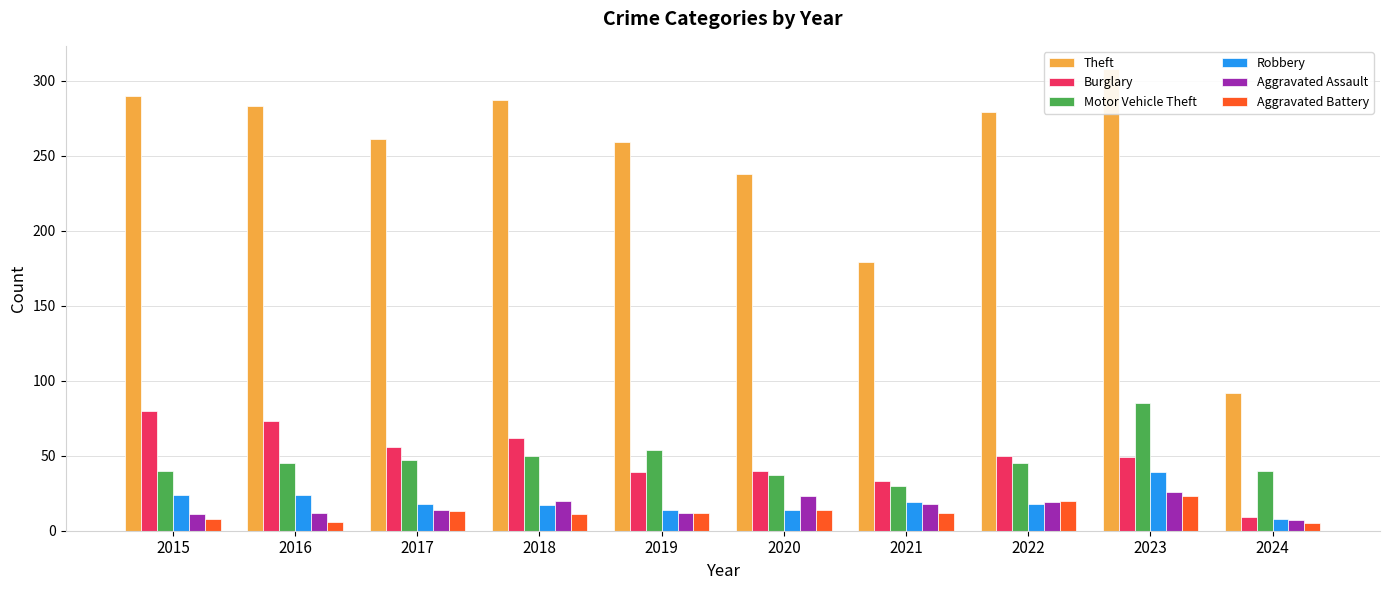

The value of Burglary at 2019 is 22. True or false?

False